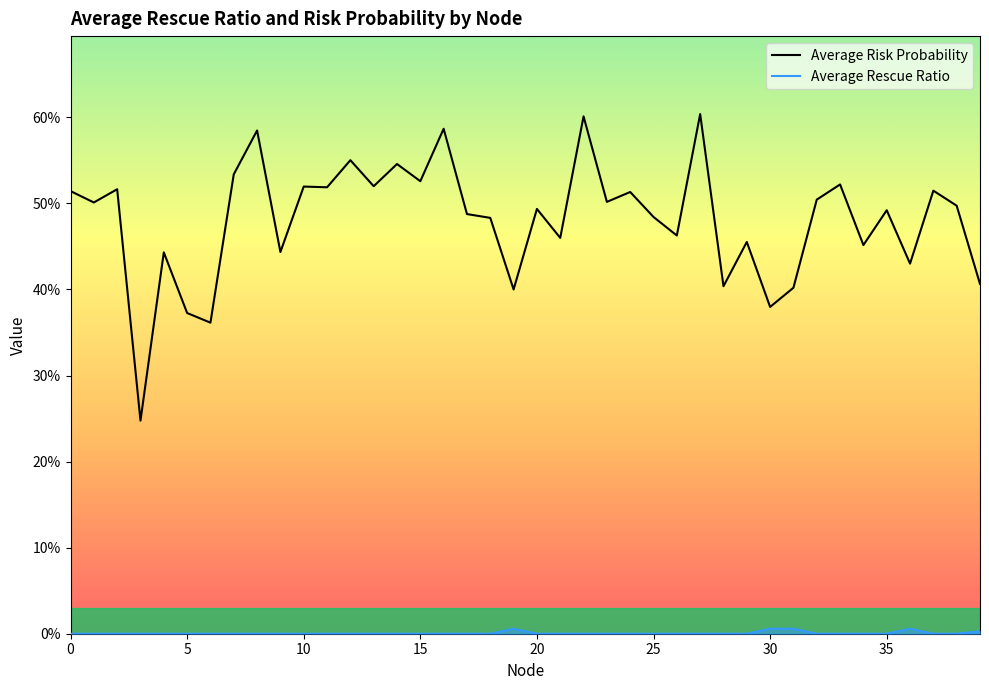

True or false: Average Risk Probability has more than 2 interior local peaks.

True